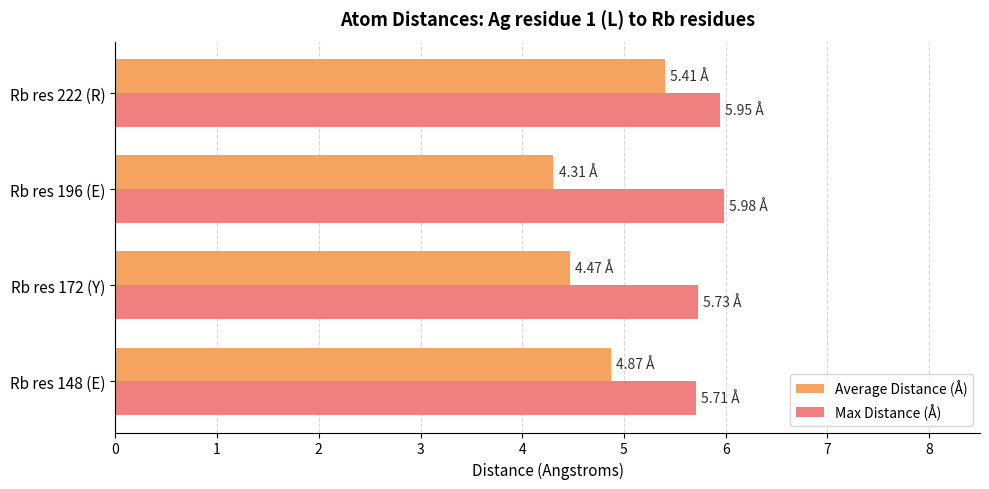

What is the sum of all Average Distance (Å) values?

19.1